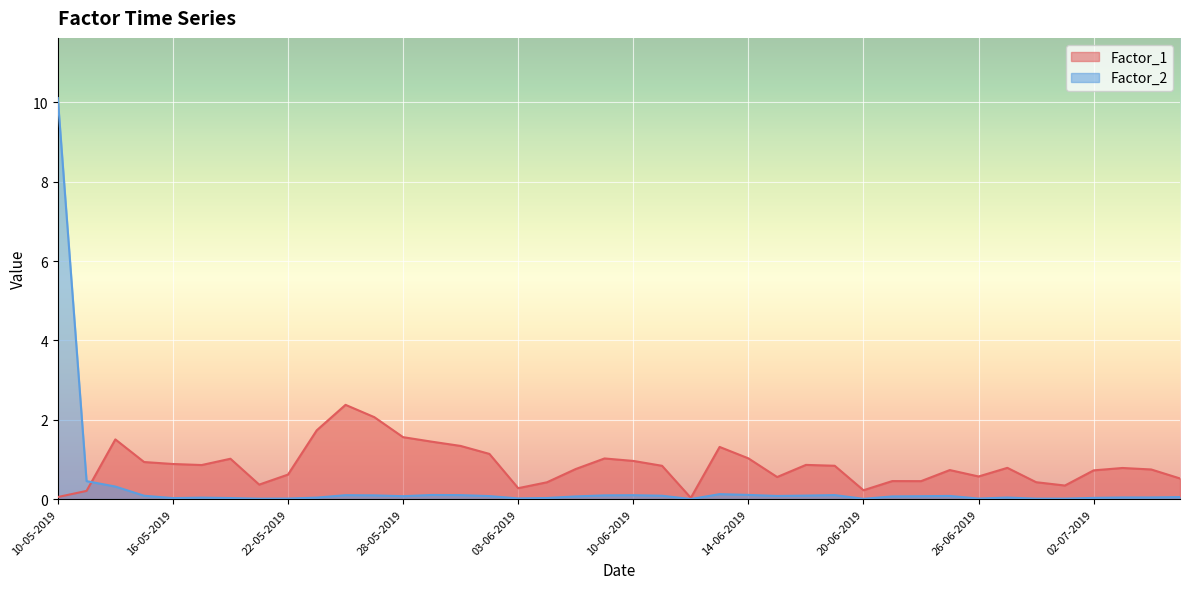

What is the label of the 9th point from the left?

22-05-2019